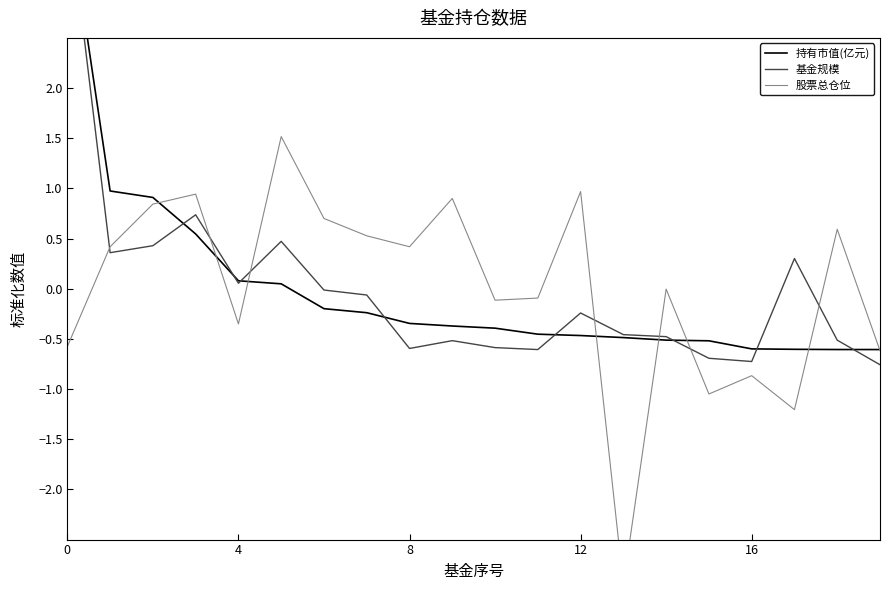

How many lines are shown in the chart?

3